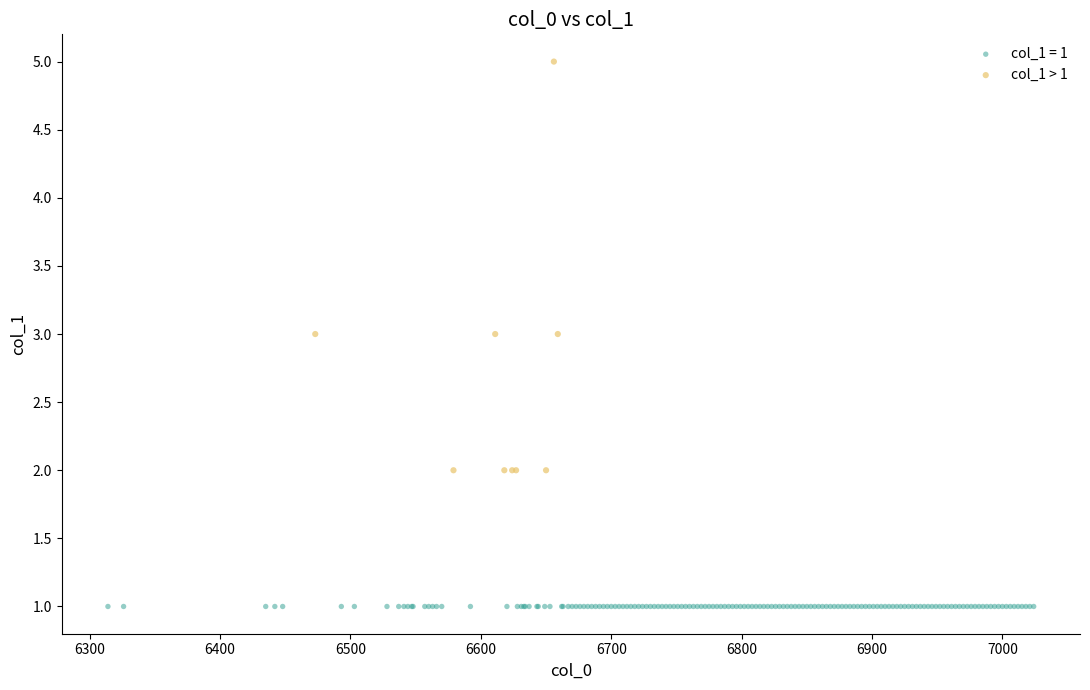

Which series contains the lowest Y value?

col_1 = 1